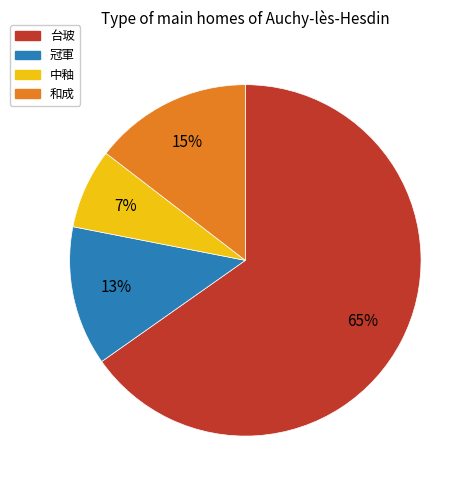

Which has a higher value, 冠軍 or 中釉?

冠軍